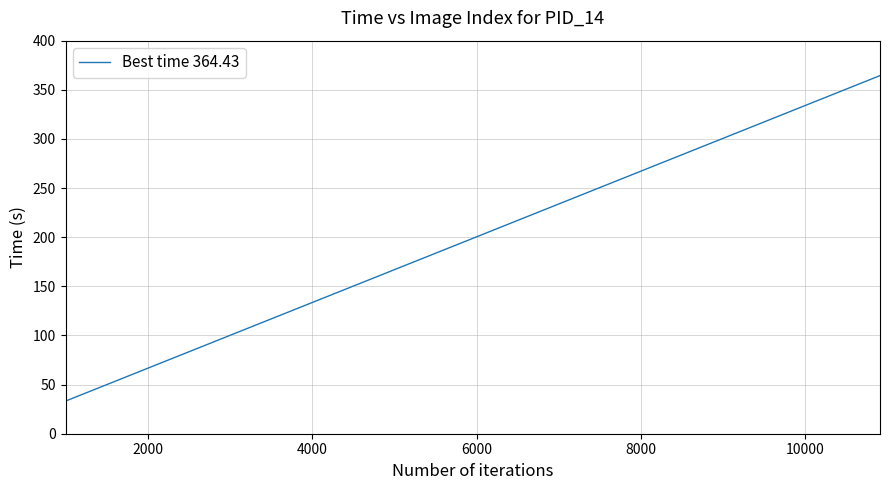

How many categories are shown in the chart?

40